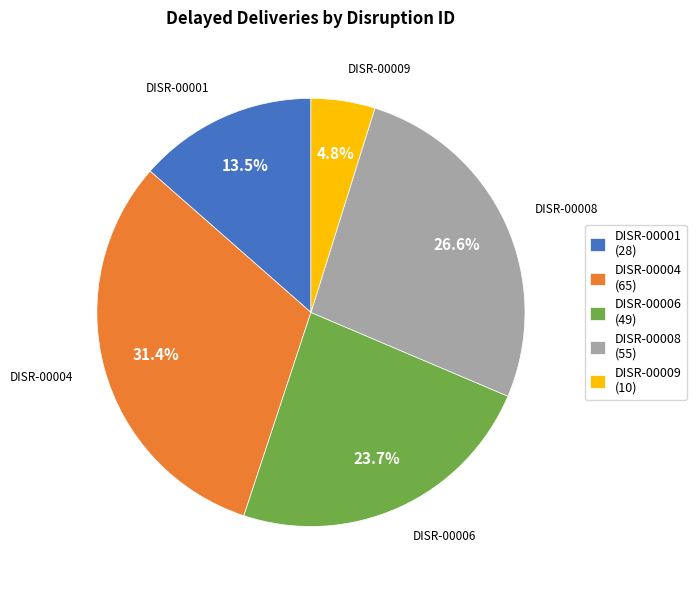

Which slice is the smallest?

DISR-00009